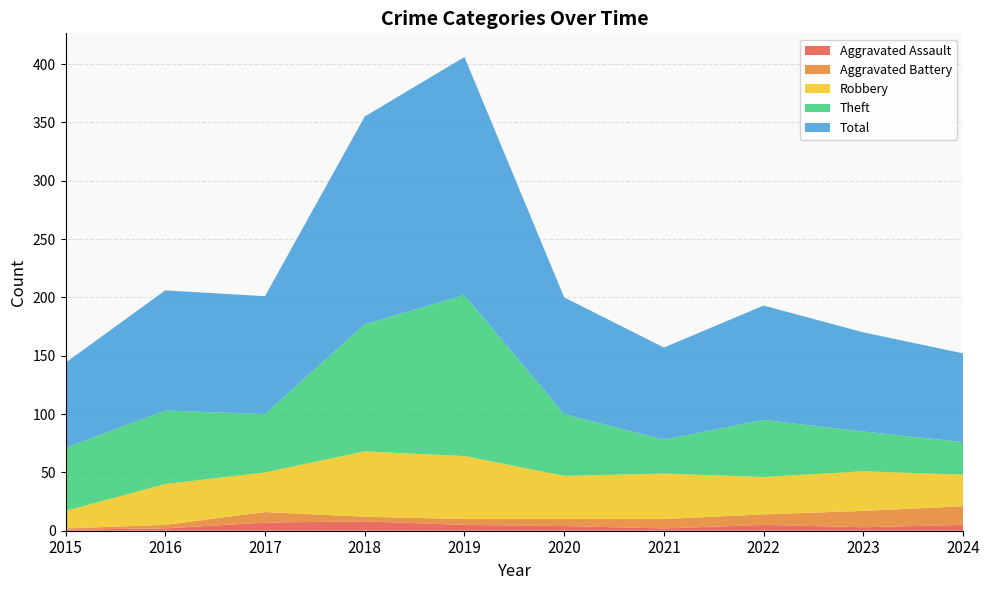

Reading right to left, what are all the values shown in this chart?

Aggravated Assault: 2024=5	2023=3	2022=5	2021=2	2020=4	2019=5	2018=8	2017=7	2016=2	2015=1
Aggravated Battery: 2024=16	2023=14	2022=9	2021=8	2020=6	2019=5	2018=4	2017=9	2016=3	2015=1
Robbery: 2024=27	2023=34	2022=32	2021=39	2020=37	2019=54	2018=56	2017=34	2016=35	2015=15
Theft: 2024=28	2023=34	2022=49	2021=29	2020=53	2019=138	2018=109	2017=50	2016=63	2015=54
Total: 2024=76	2023=85	2022=98	2021=79	2020=100	2019=204	2018=178	2017=101	2016=103	2015=73